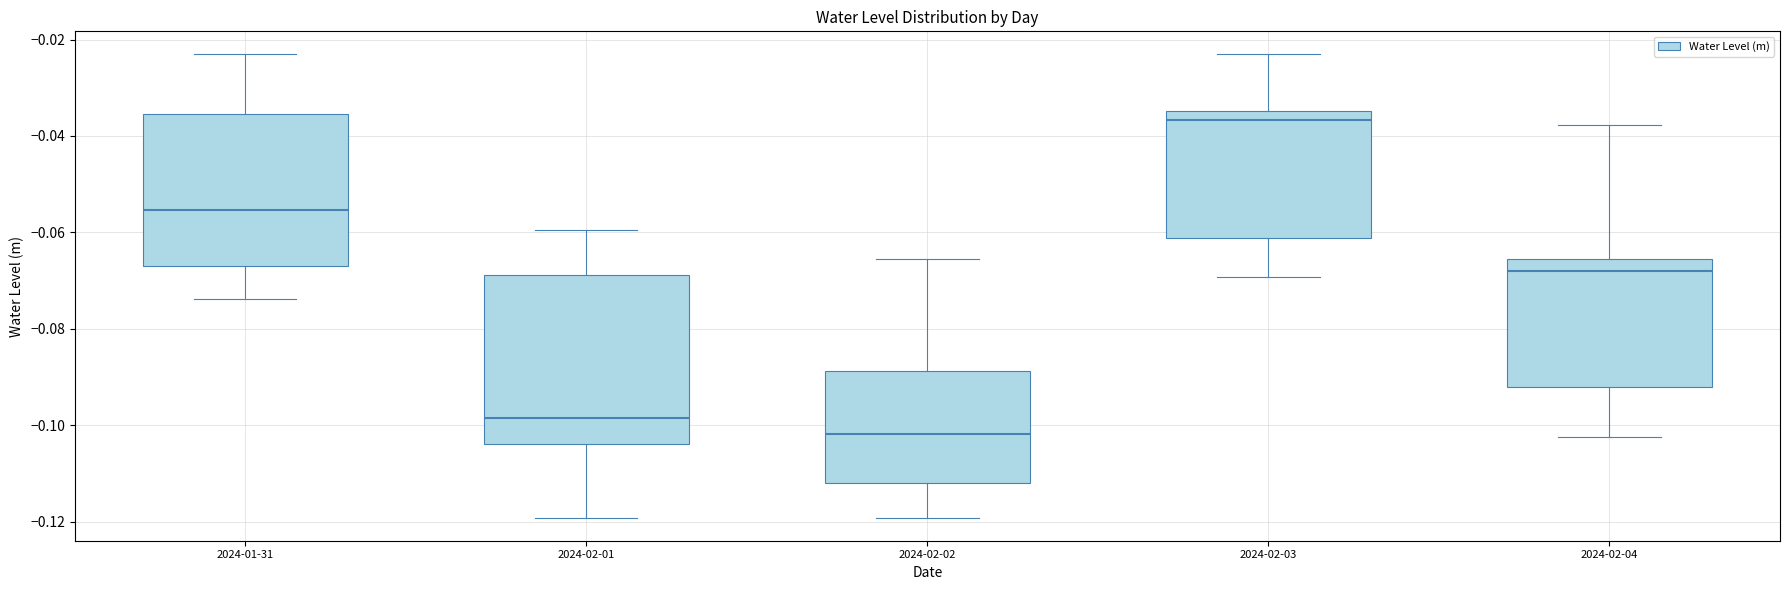

Where does the lower whisker of the box for 2024-02-01 end on the y-axis? The values are not printed on the chart, so give them approximately, as read against the axis.

-0.120